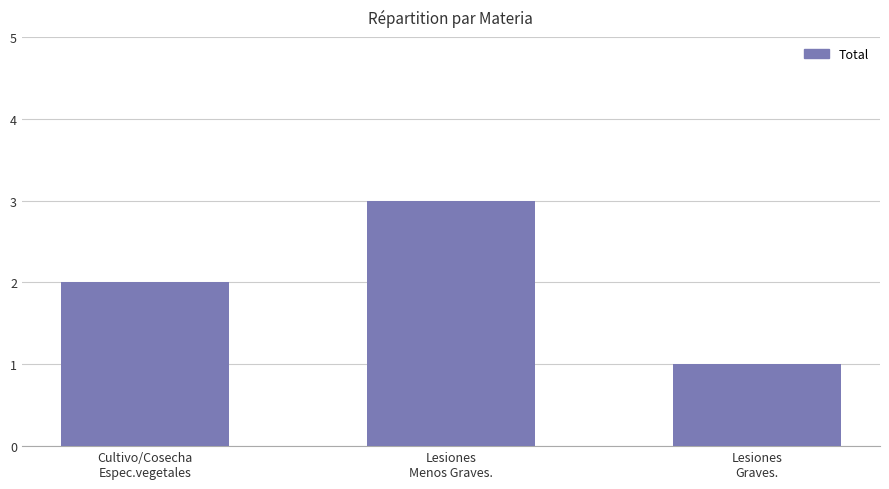

Which has a higher value, Lesiones
Menos Graves. or Cultivo/Cosecha
Espec.vegetales?

Lesiones
Menos Graves.